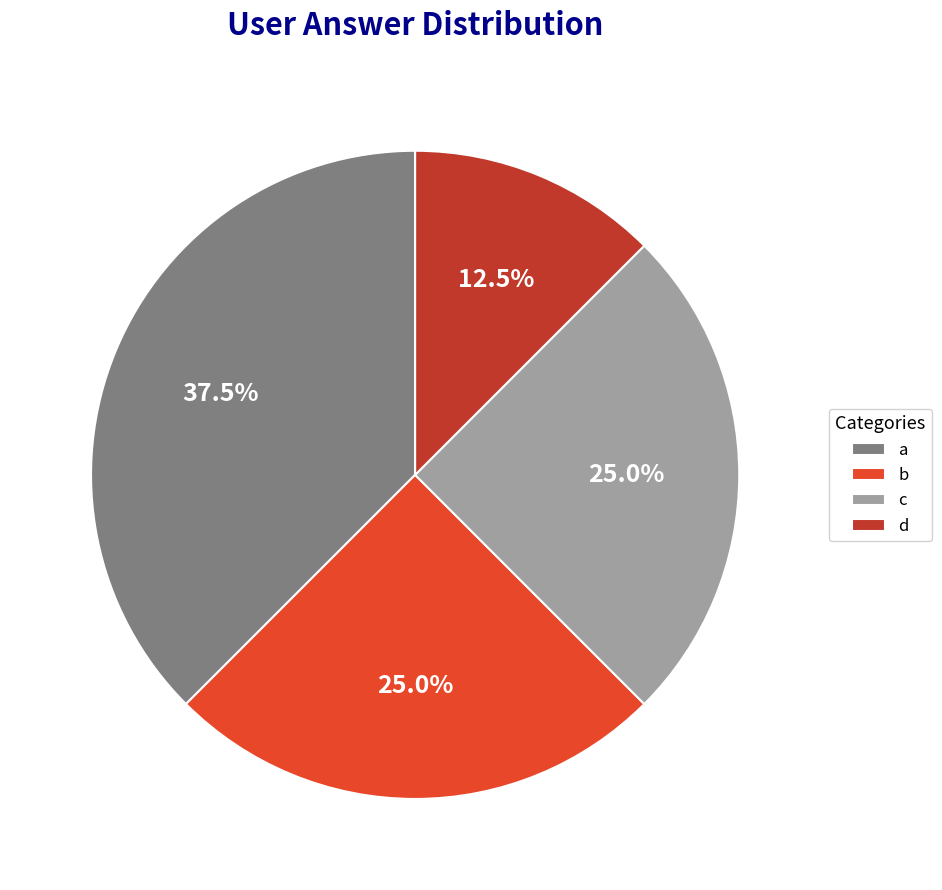

What portion of the pie excludes d?

87.5%